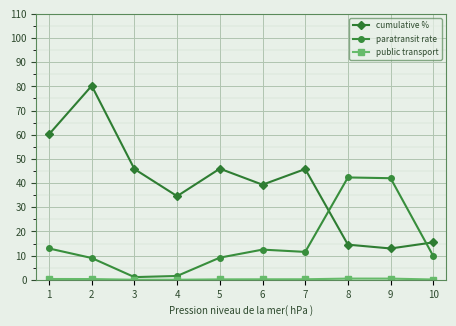

At which category does paratransit rate reach its first local peak?

6